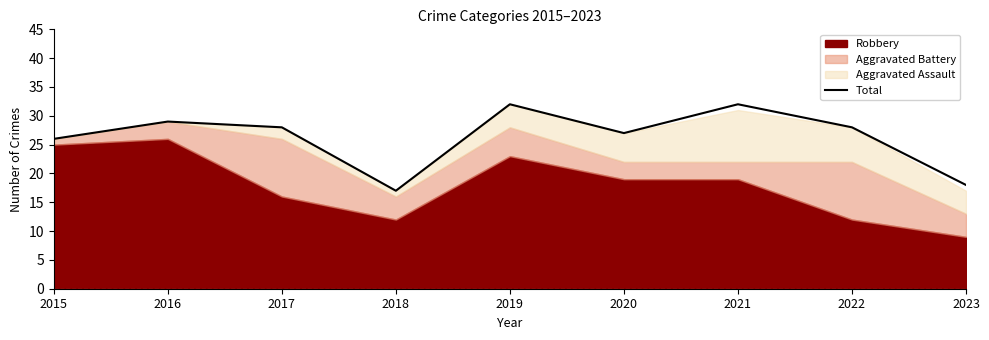

How many lines are shown in the chart?

1